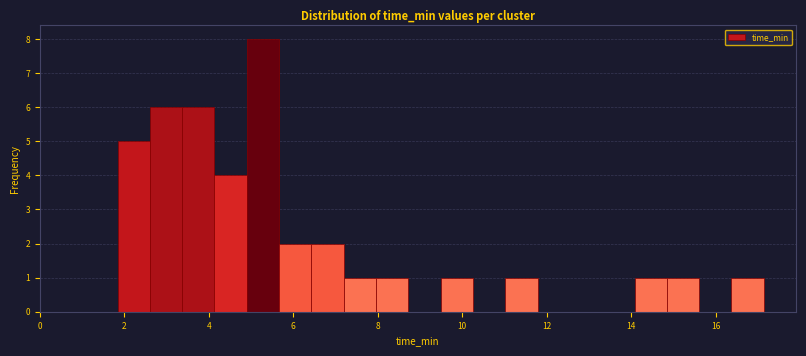

Read against the x-axis, roughly where is the centre of the tallest bar?

5.2